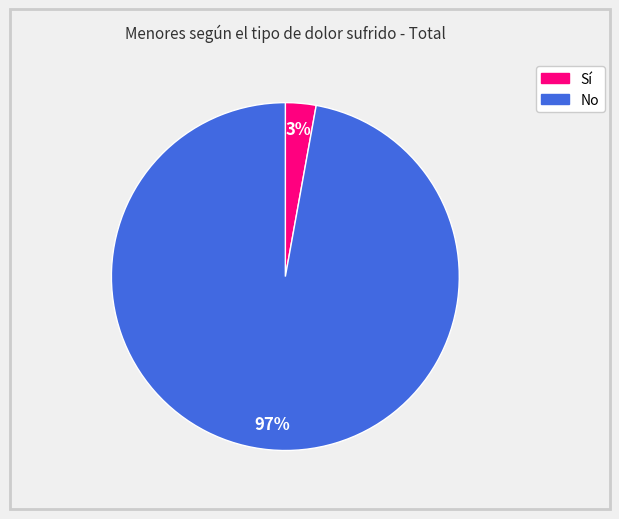

To the nearest percent, what percentage of the pie is Sí?

3%